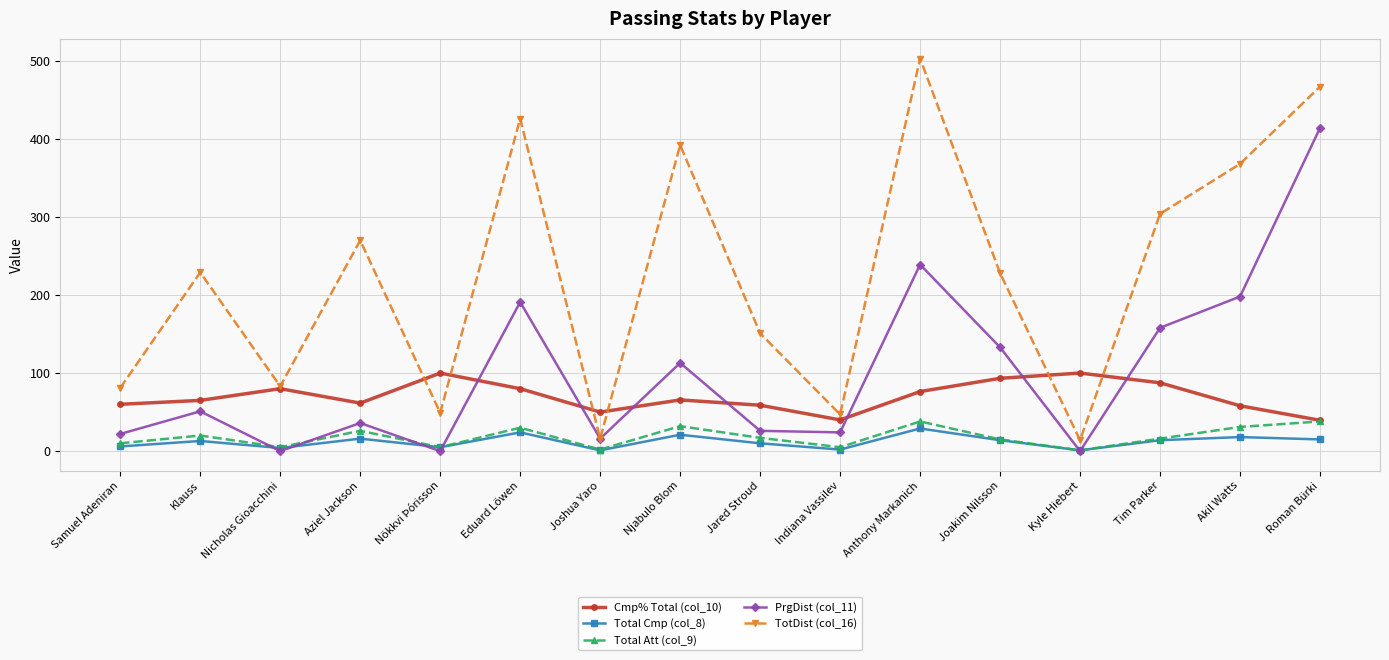

What is the label of the 16th point from the right?

Samuel Adeniran